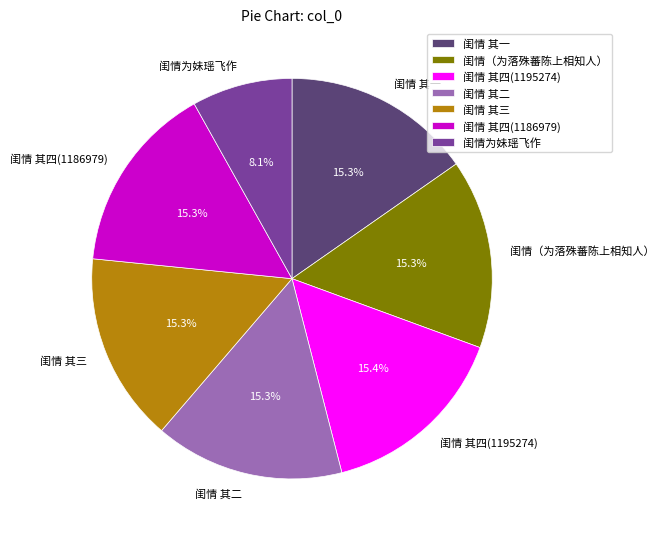

To the nearest percent, what portion does 闺情为妹瑶飞作 represent?

8%